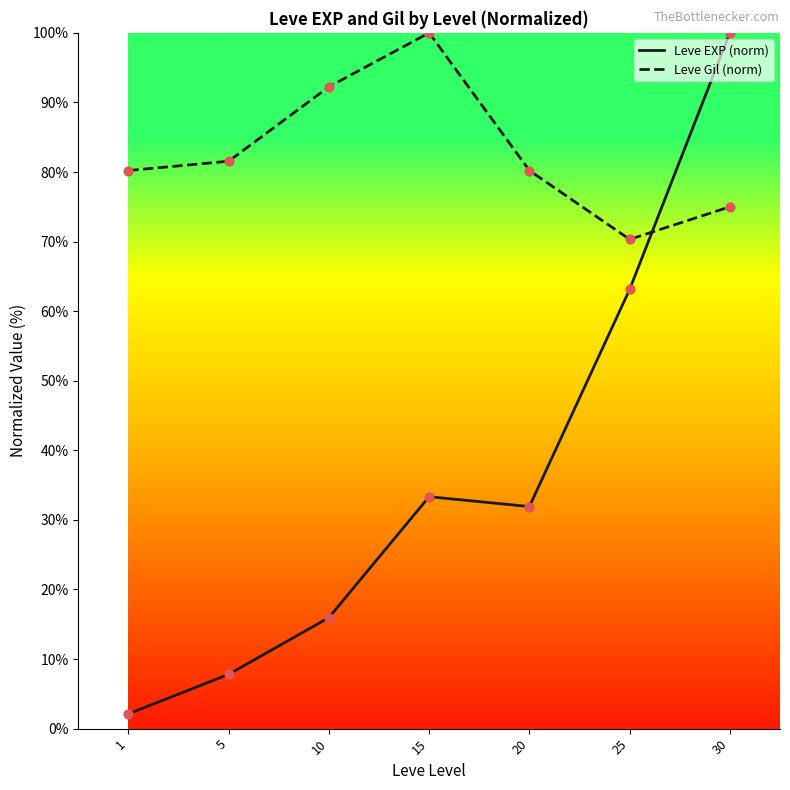

At how many categories does at least one series exceed 23?

7